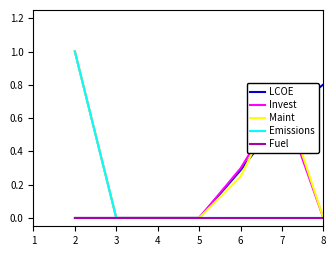

Which series has the largest total across all categories?

LCOE